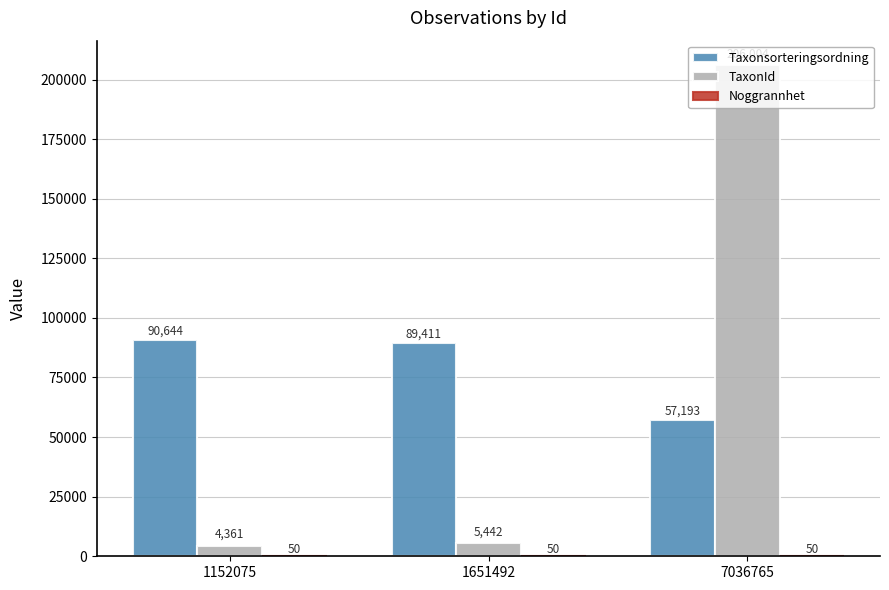

The Taxonsorteringsordning series shows 89411 at 1651492. True or false?

True